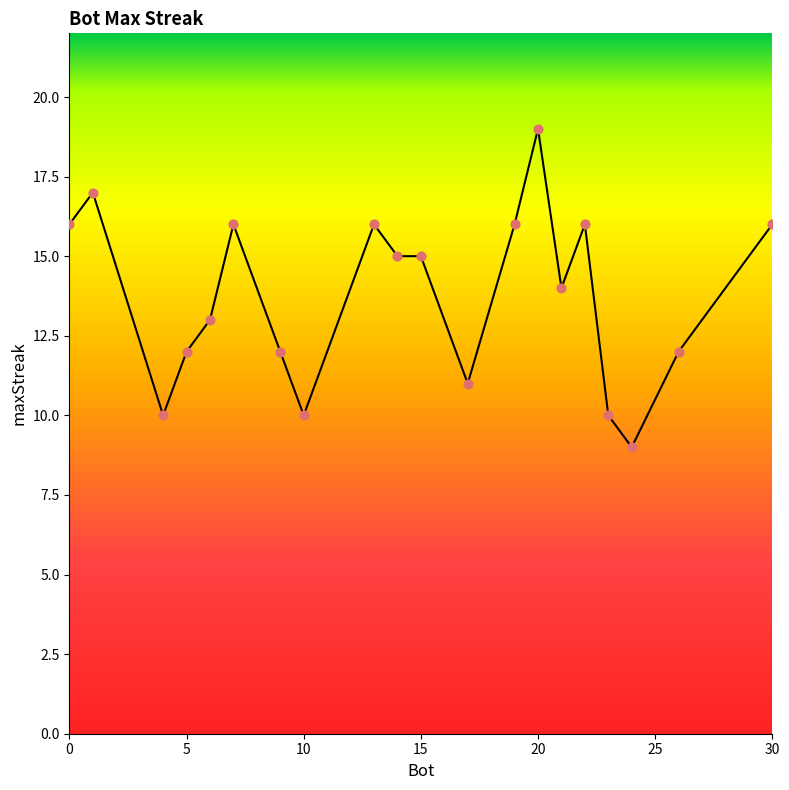

What is the minimum value shown in the chart?

9